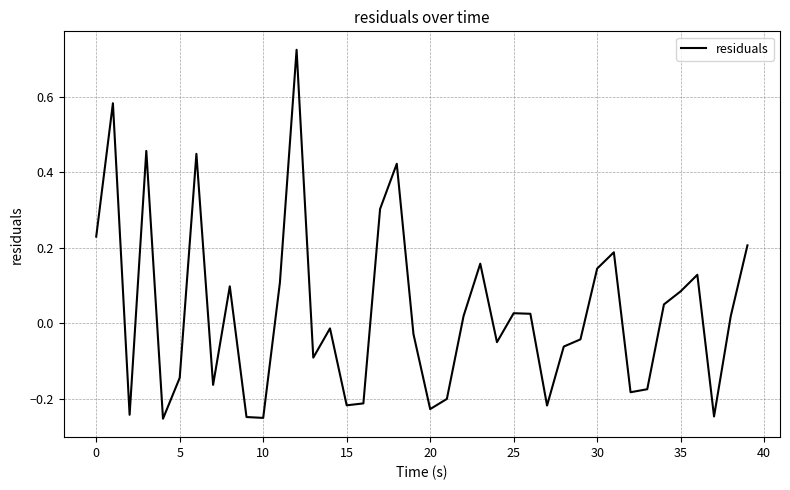

How many series are shown in this chart?

1